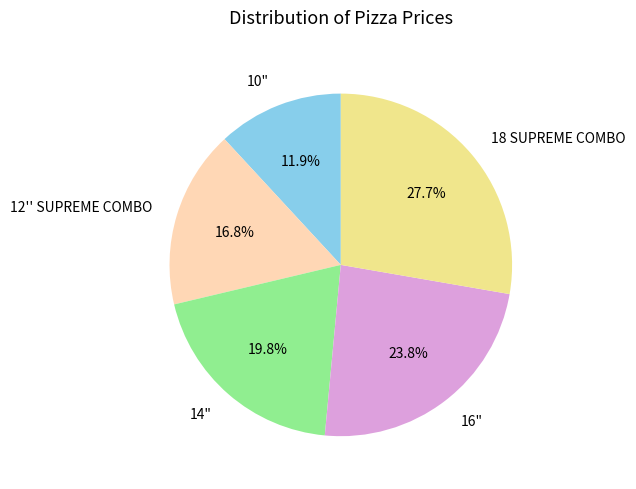

The 18 SUPREME COMBO slice represents 28% of the pie. True or false?

True